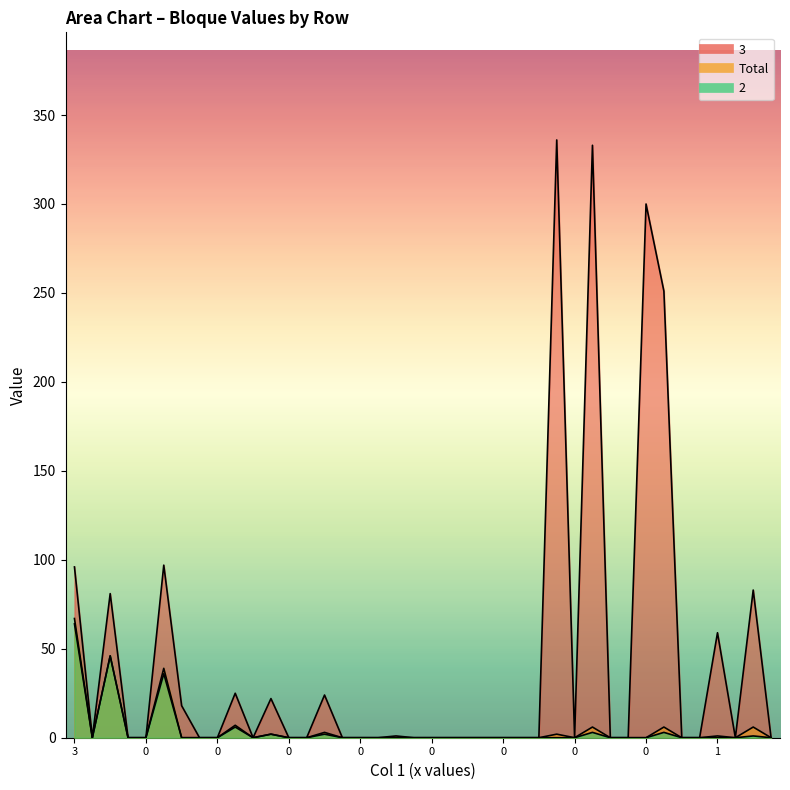

Reading left to right, extract all data points from this chart.

3: 96	0	81	0	0	97	18	0	0	25	0	22	0	0	24	0	0	0	1	0	0	0	0	0	0	0	0	336	0	333	0	0	300	251	0	0	59	0	83	0
Total: 67	0	46	0	0	39	0	0	0	7	0	2	0	0	3	0	0	0	0	0	0	0	0	0	0	0	0	2	0	6	0	0	0	6	0	0	1	0	6	0
2: 64	0	46	0	0	36	0	0	0	6	0	2	0	0	2	0	0	0	0	0	0	0	0	0	0	0	0	0	0	3	0	0	0	3	0	0	0	0	1	0